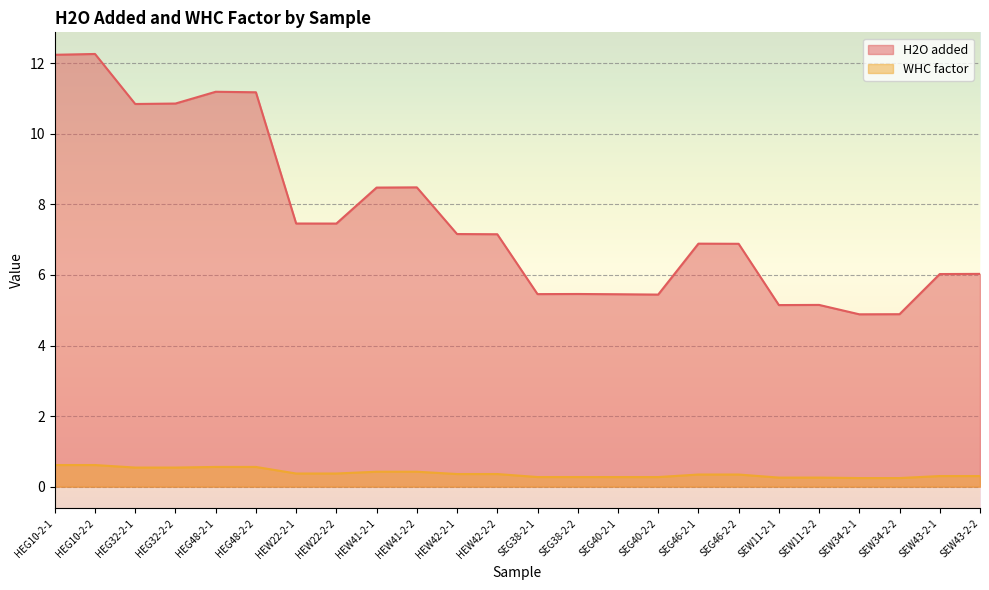

True or false: WHC factor and H2O added intersect in this chart.

False